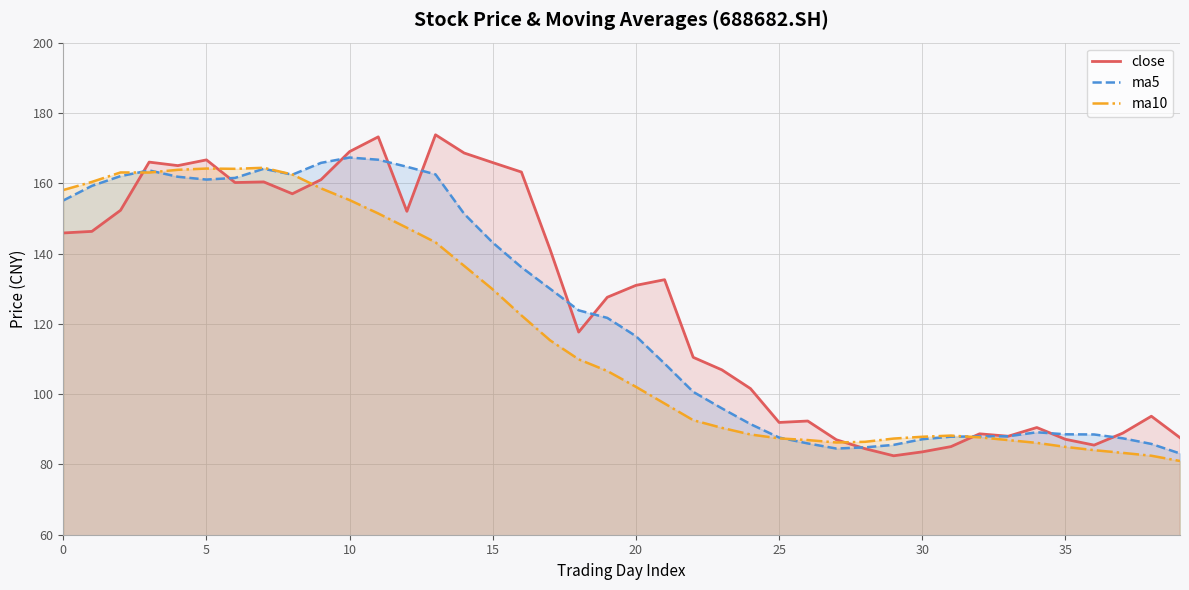

After their last crossing, which series has the higher values: ma5 or close?

close